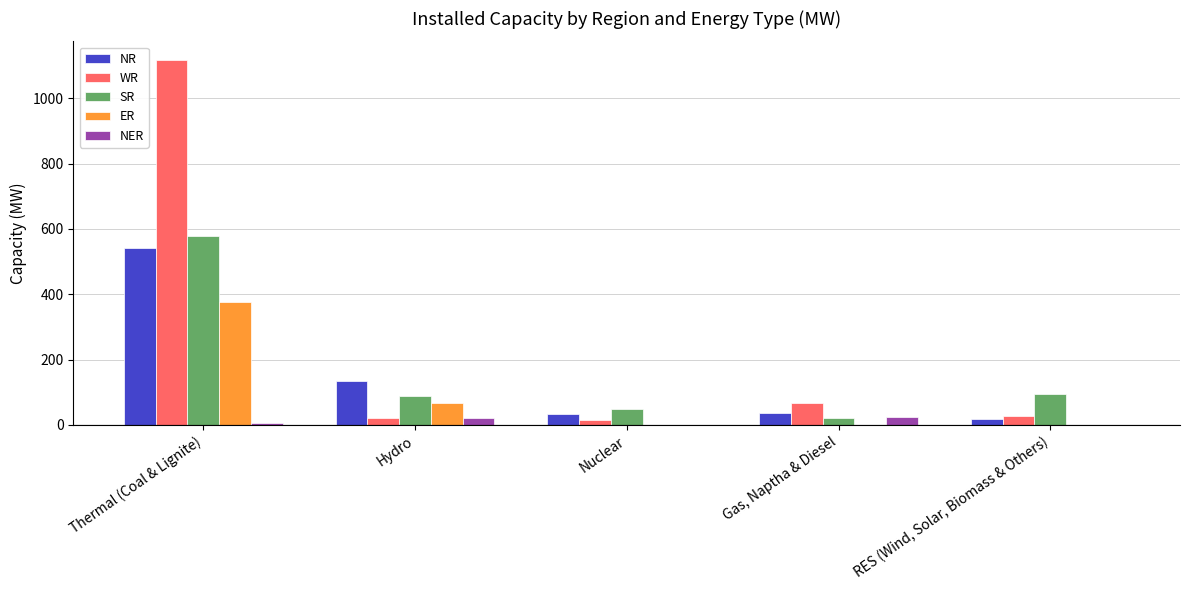

Between Thermal (Coal & Lignite) and RES (Wind, Solar, Biomass & Others), which series saw the biggest shift?

WR